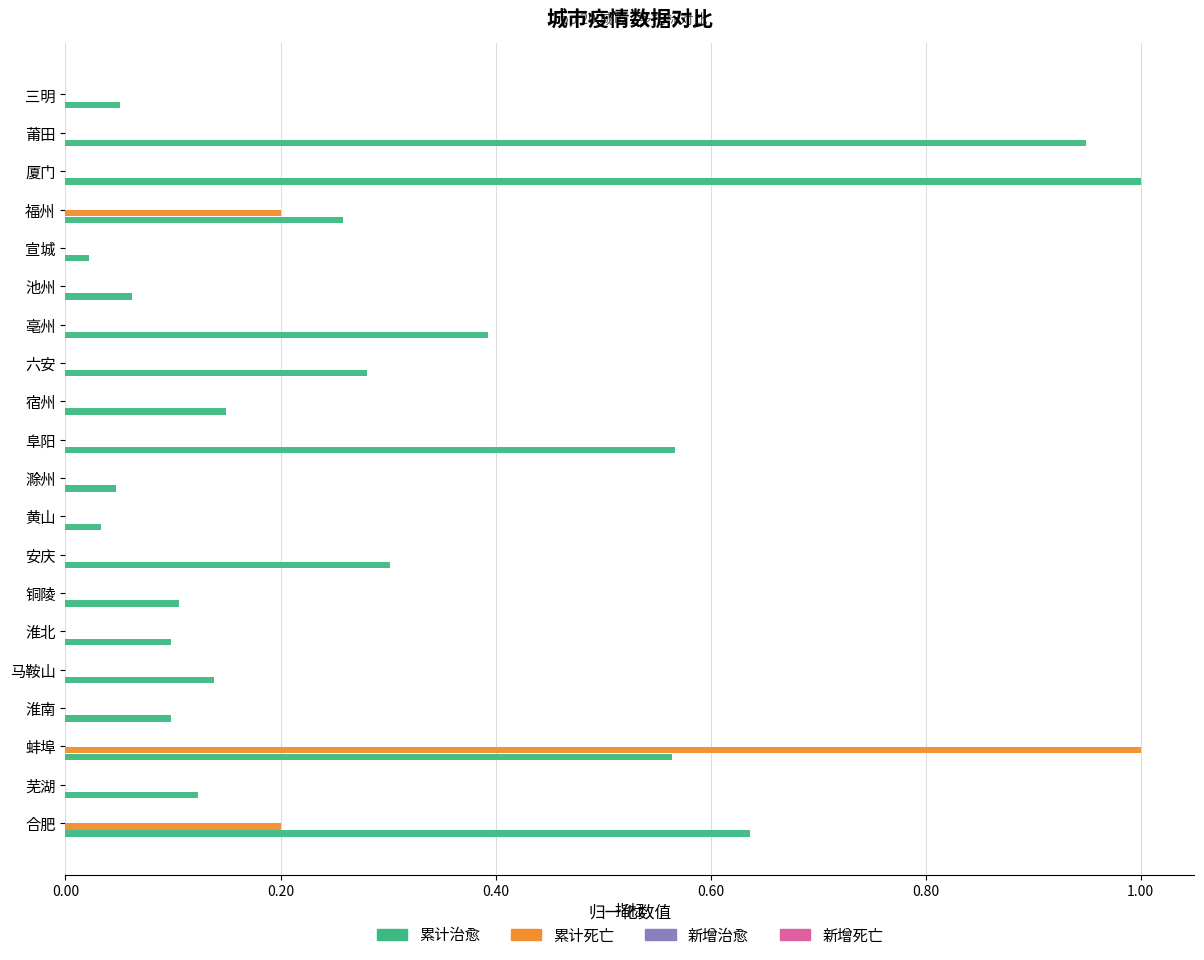

Which series has the largest total across all categories?

累计治愈